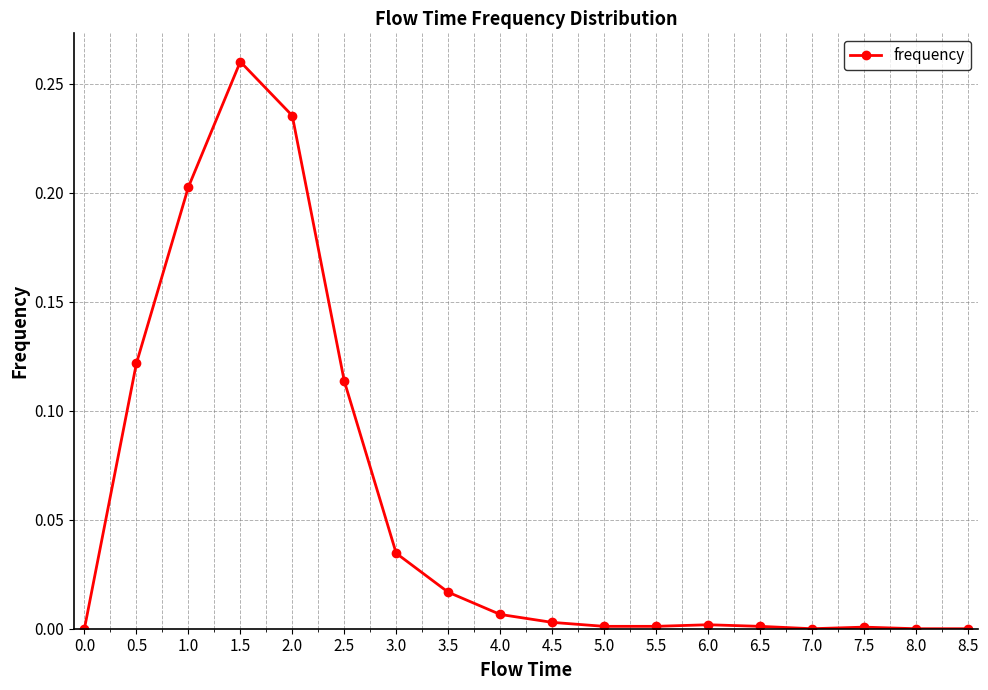

What is the label of the 13th point from the left?

6.0